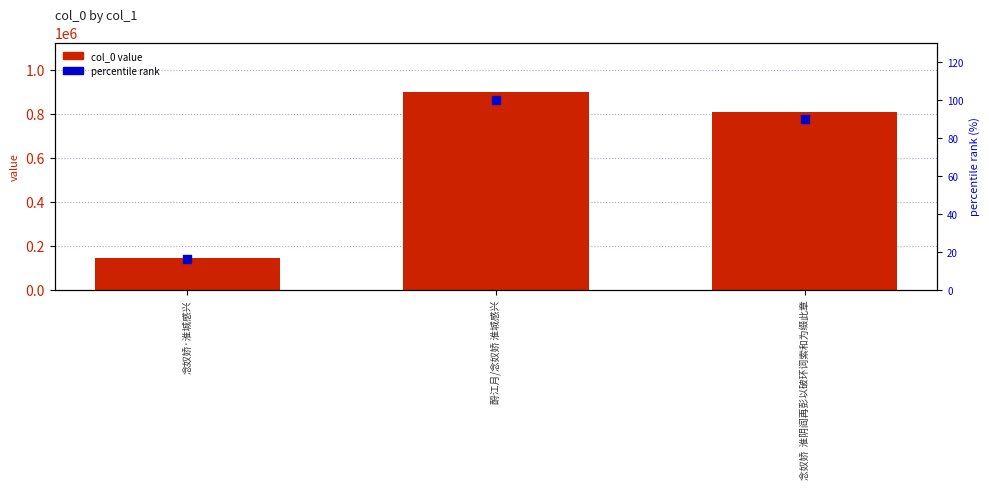

What are all the series names shown in the legend?

col_0 value, percentile rank